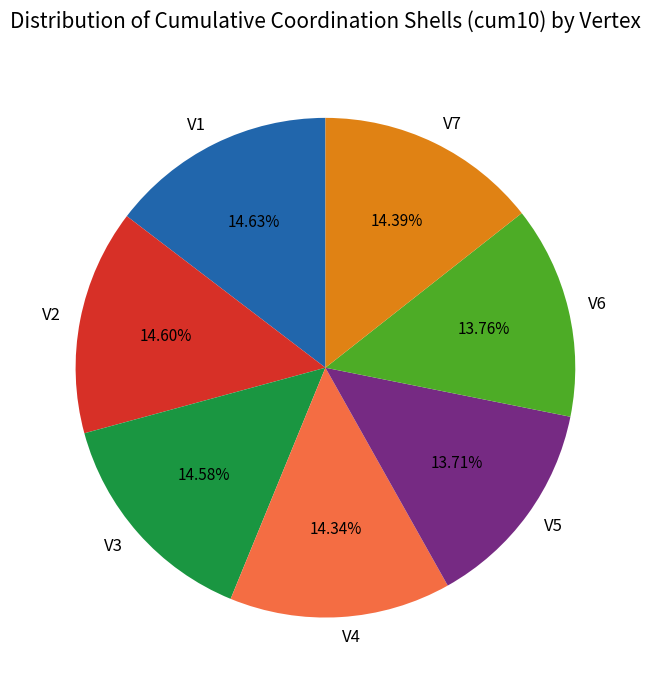

What is the ratio of the value at V5 to the value at V3?

0.9